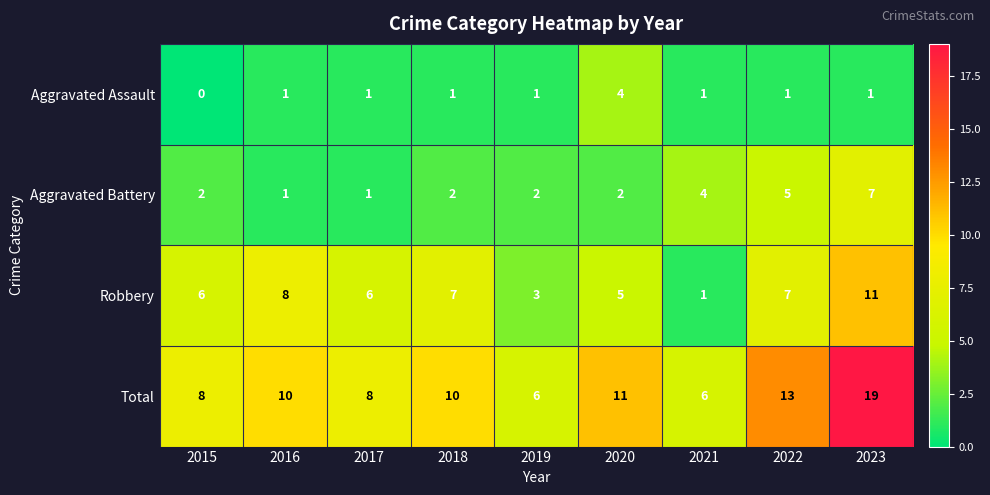

What is the spread (max minus min) of values at 2020?

9